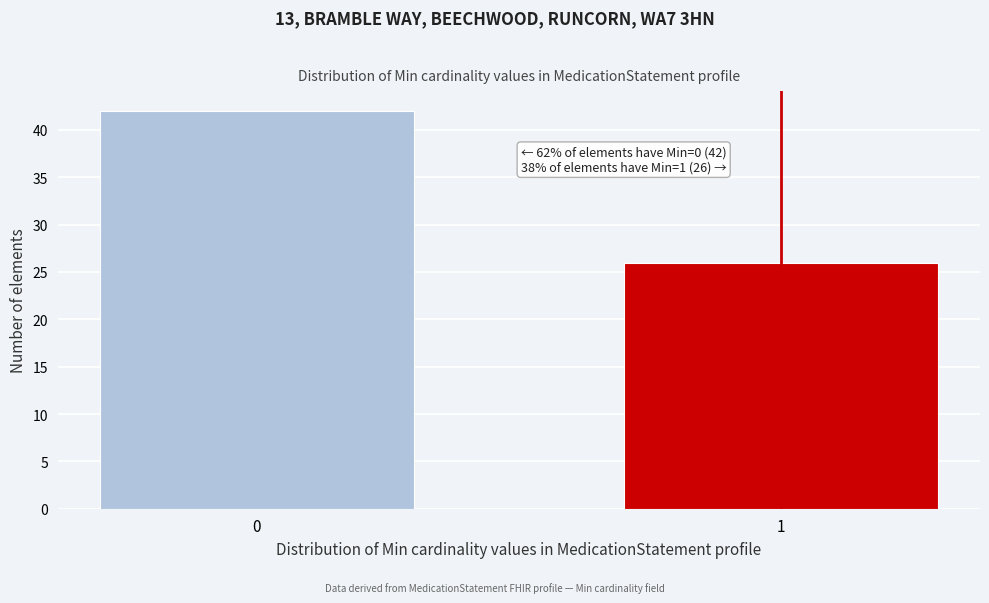

Reading left to right, transcribe all the data shown in this chart.

42	26